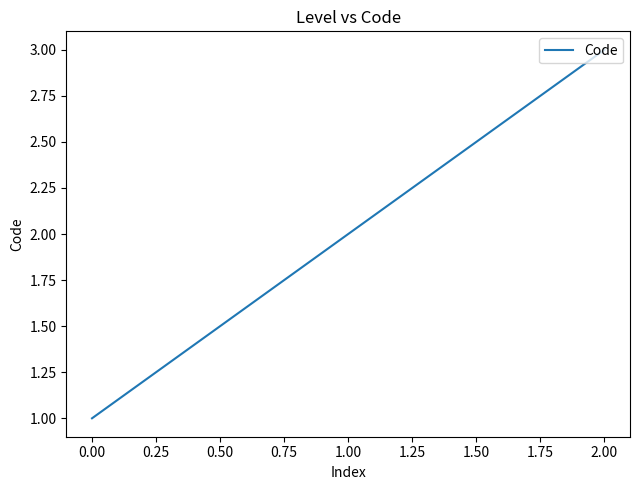

The value at 0.00 is 0. True or false?

False